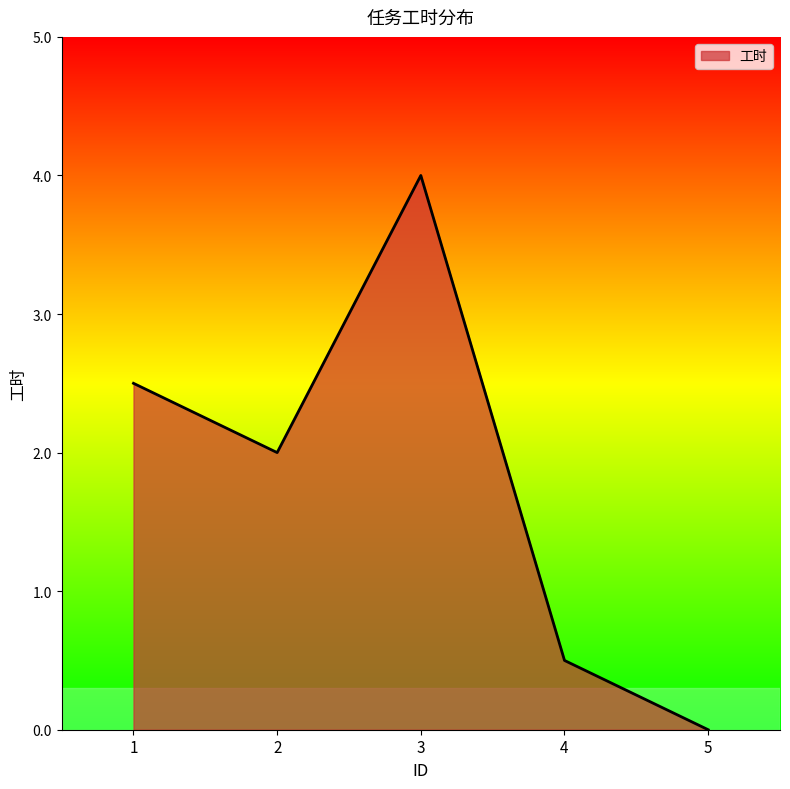

Is it true that the value at 5 is 0.0?

True